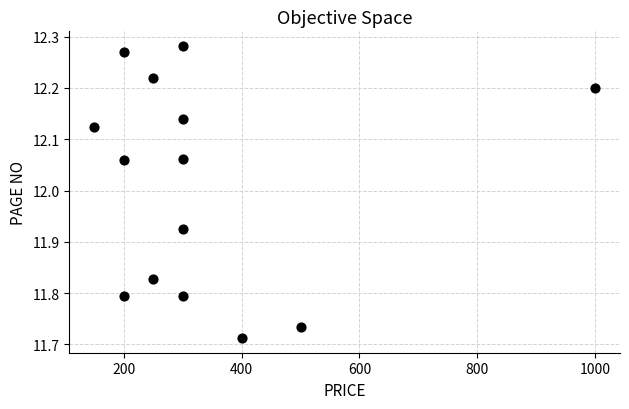

What is the range of X values (max minus min)?

850.0